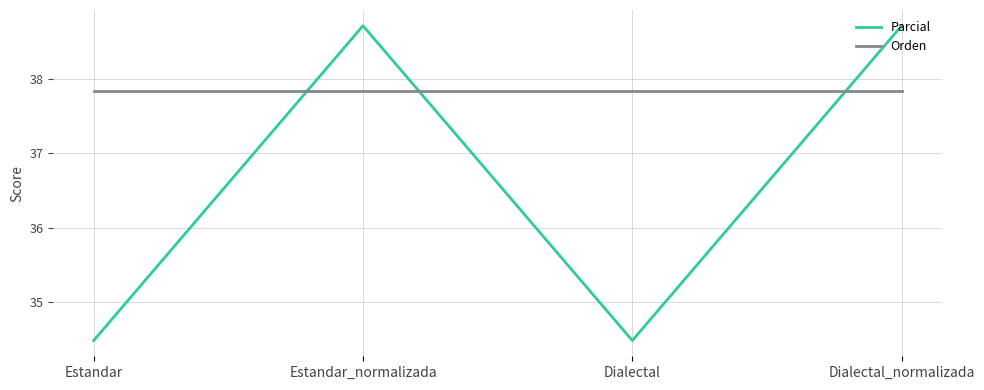

What are all the series names shown in the legend?

Parcial, Orden